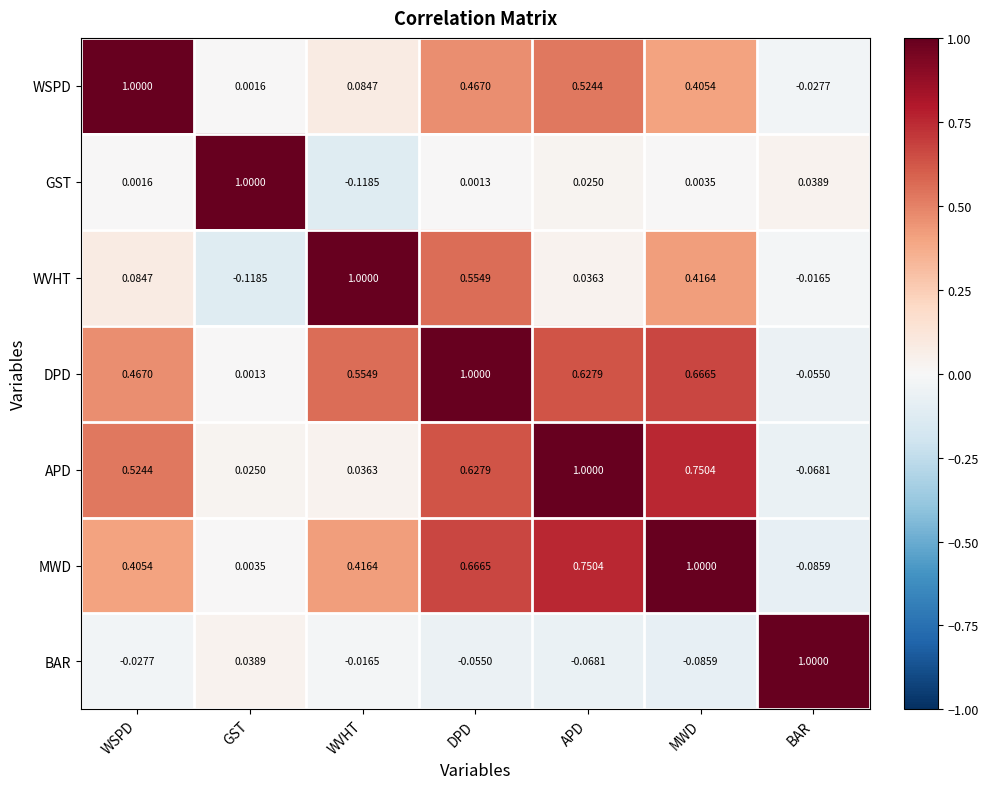

Rank the series at DPD from lowest to highest value.

BAR, GST, WSPD, WVHT, APD, MWD, DPD